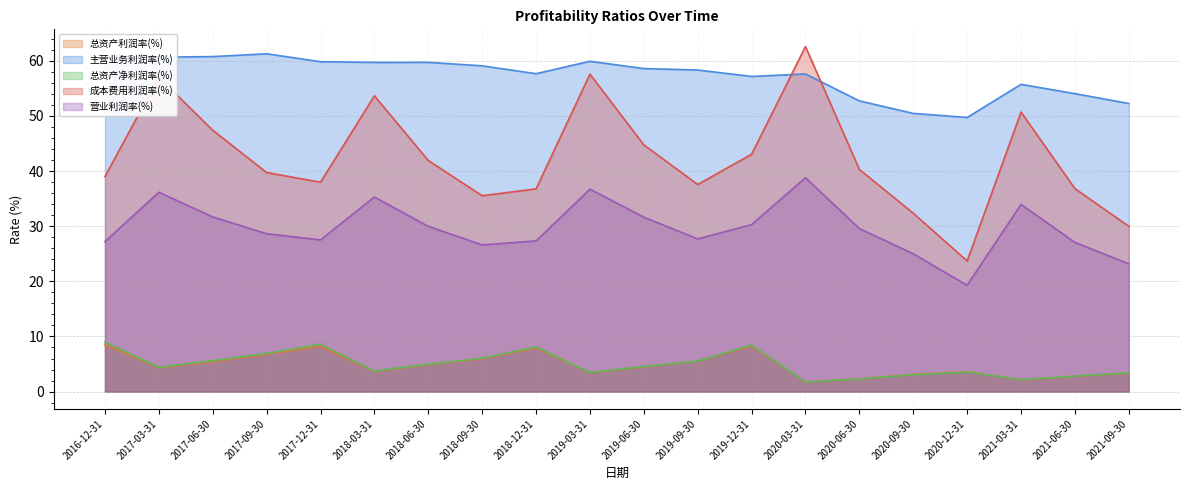

At which category is the sum across all series the highest?

2017-03-31